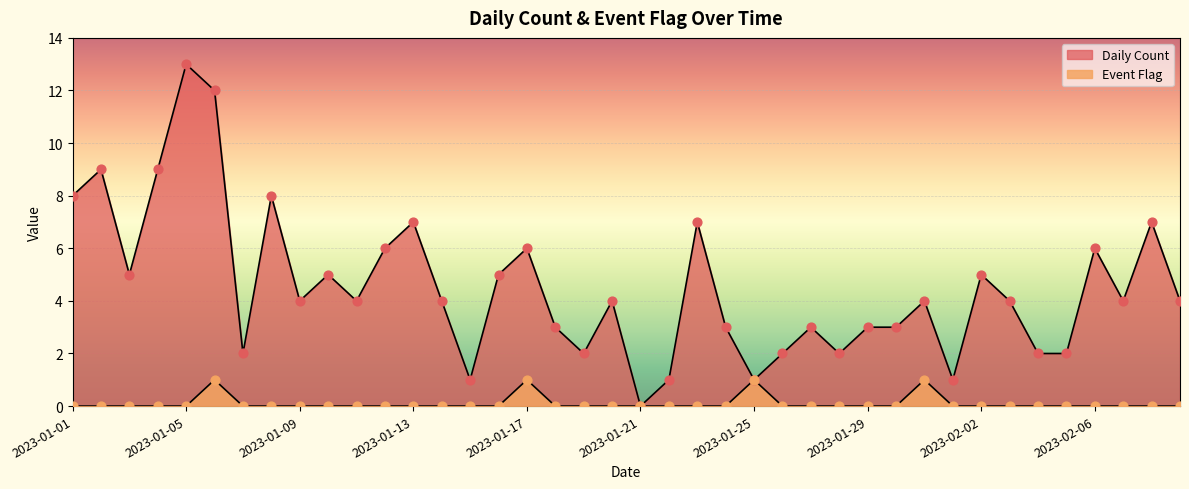

Which series contains the highest Y value?

Daily Count